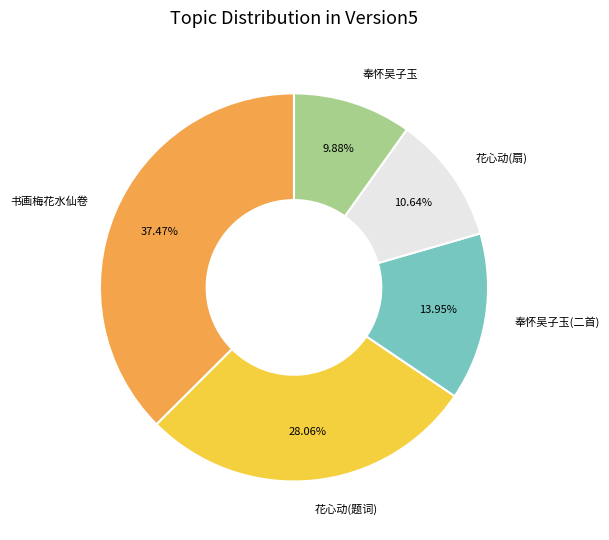

What is the ratio of the value at 奉怀吴子玉(二首) to the value at 书画梅花水仙卷?

0.4